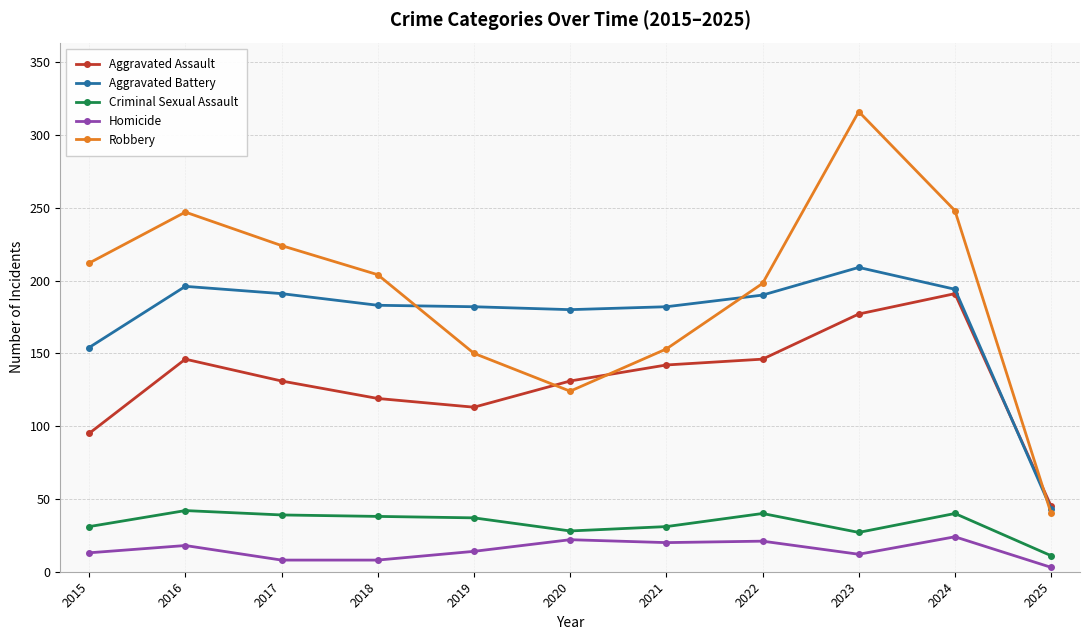

Between which two adjacent categories do Robbery and Aggravated Battery first intersect?

2018 and 2019